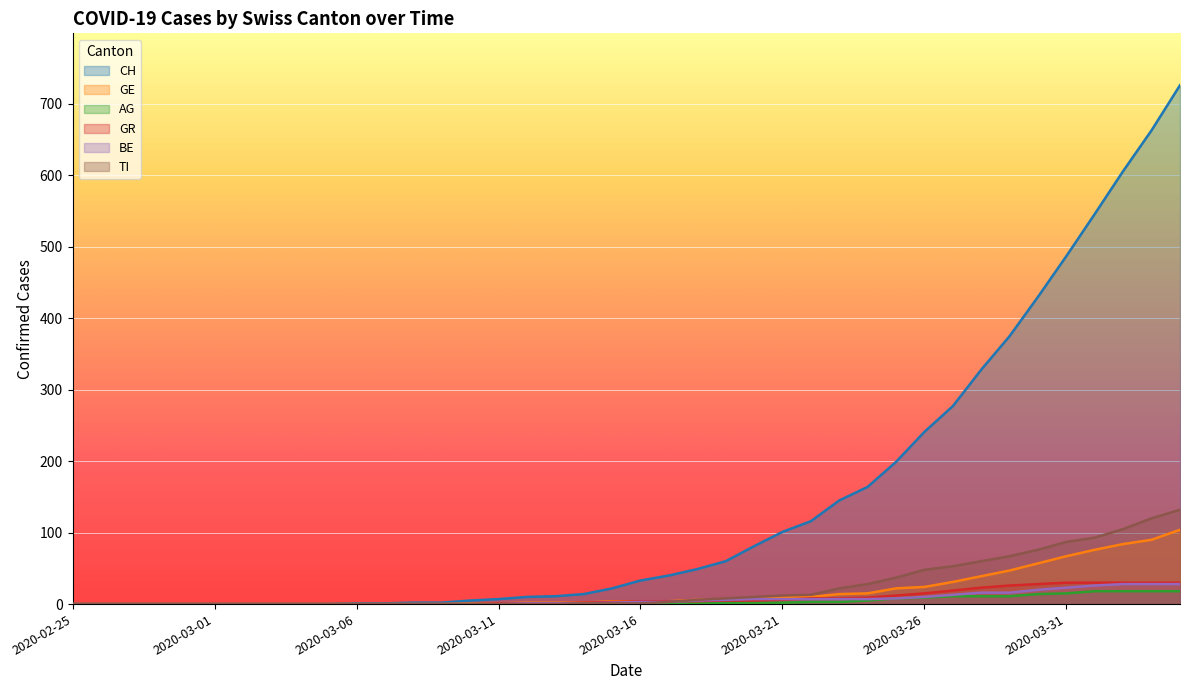

True or false: BE and CH cross at least once.

False